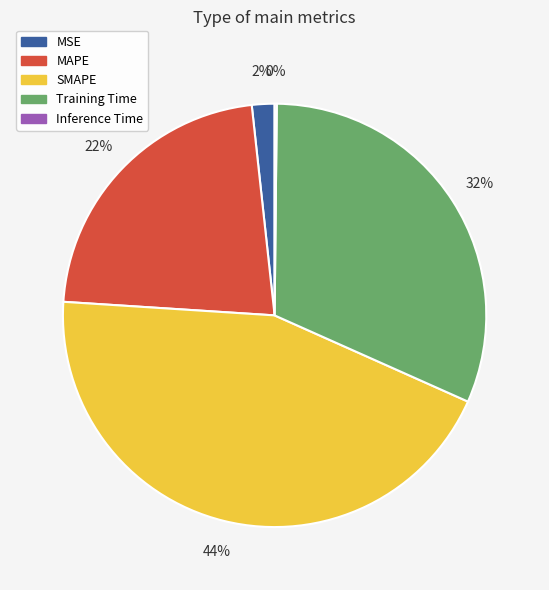

Is the sum of Training Time and SMAPE greater than half?

Yes